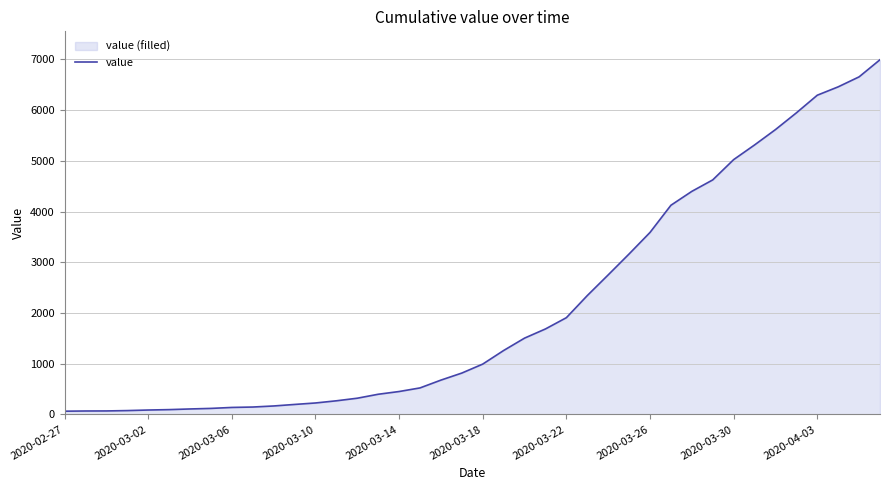

The value at 2020-04-03 is 6295. True or false?

True